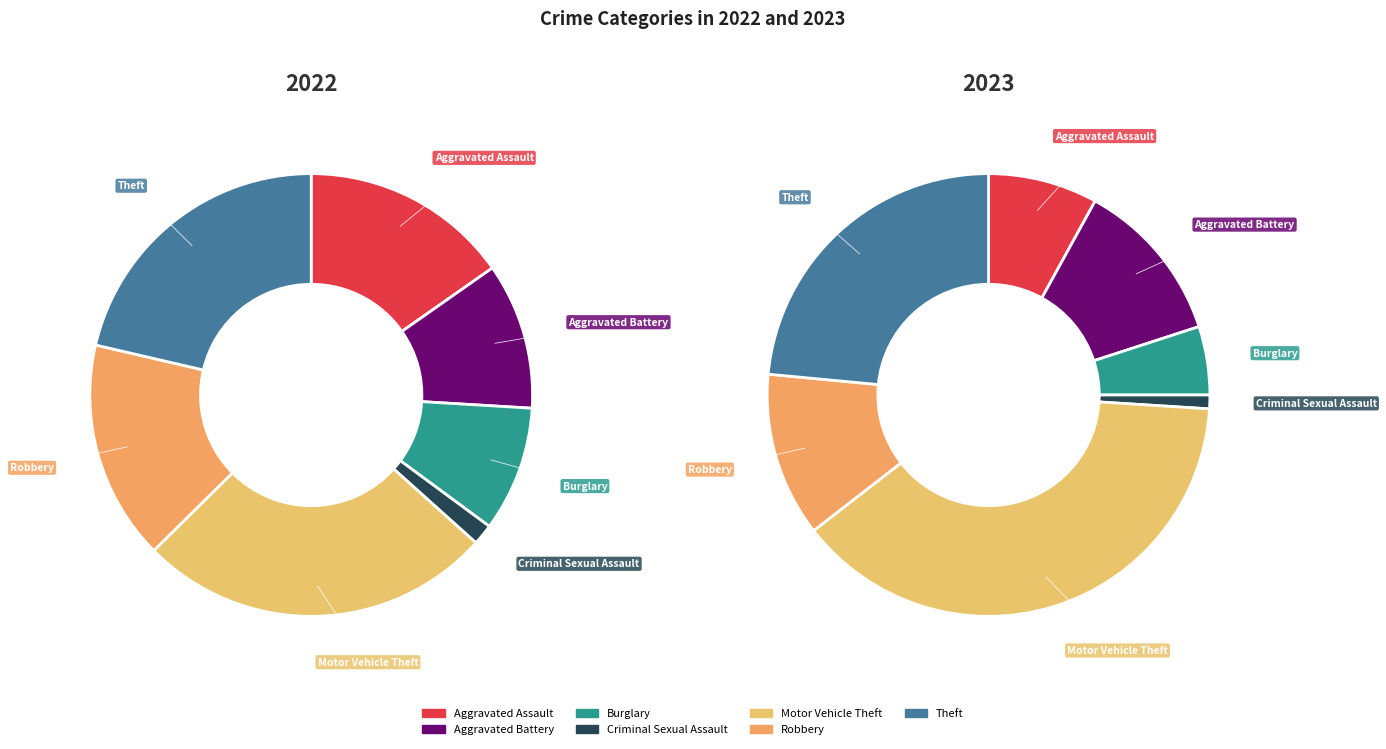

Is it true that values_2022 is 9% of the pie?

False